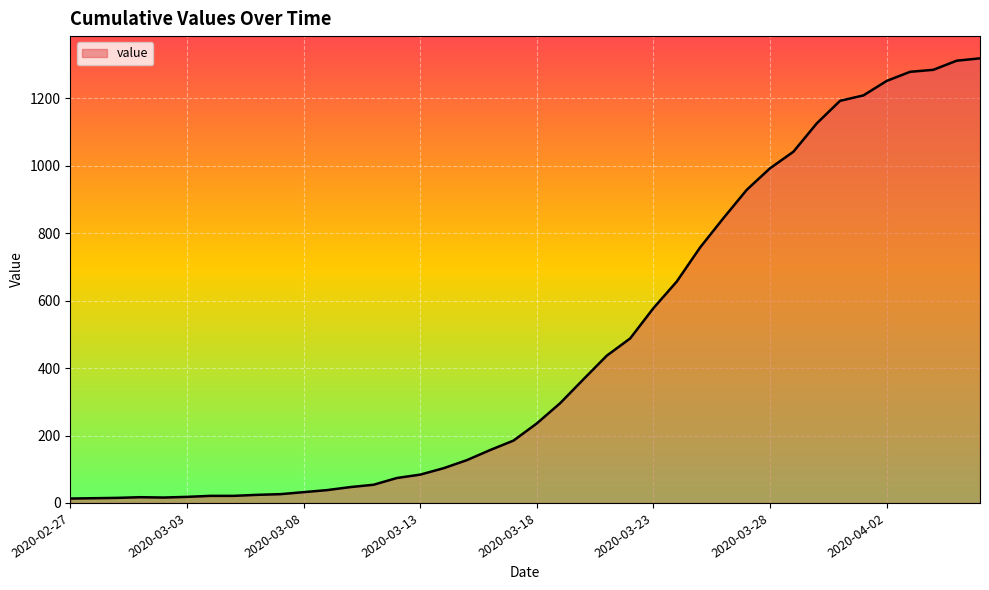

What is the maximum value shown in the chart?

1319